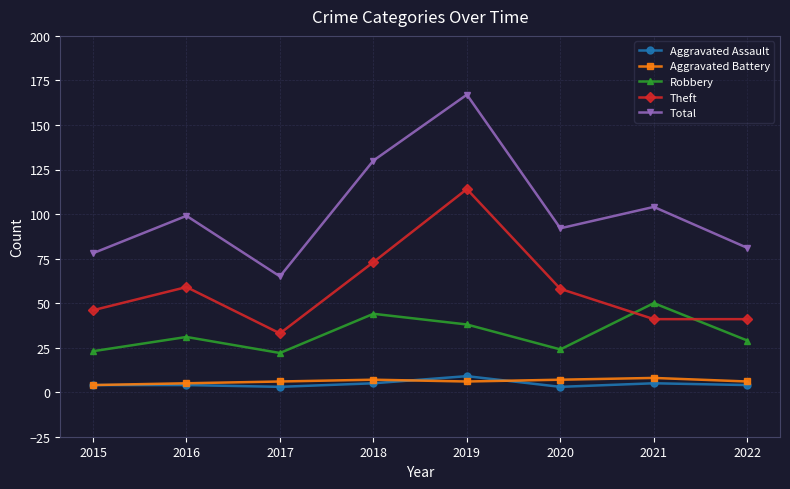

Rank the series at 2020 from lowest to highest value.

Aggravated Assault, Aggravated Battery, Robbery, Theft, Total